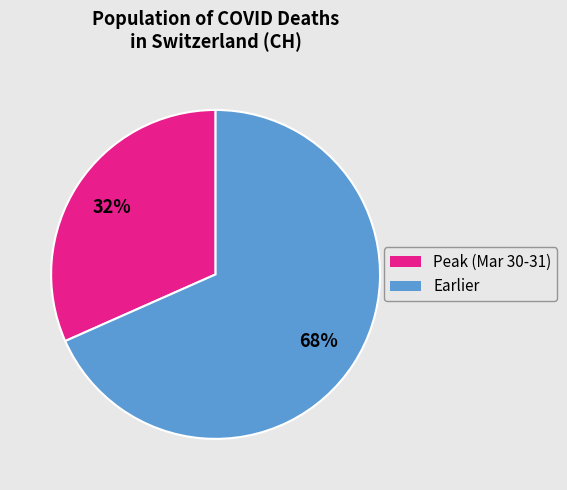

To the nearest percent, what is the average slice percentage?

50%